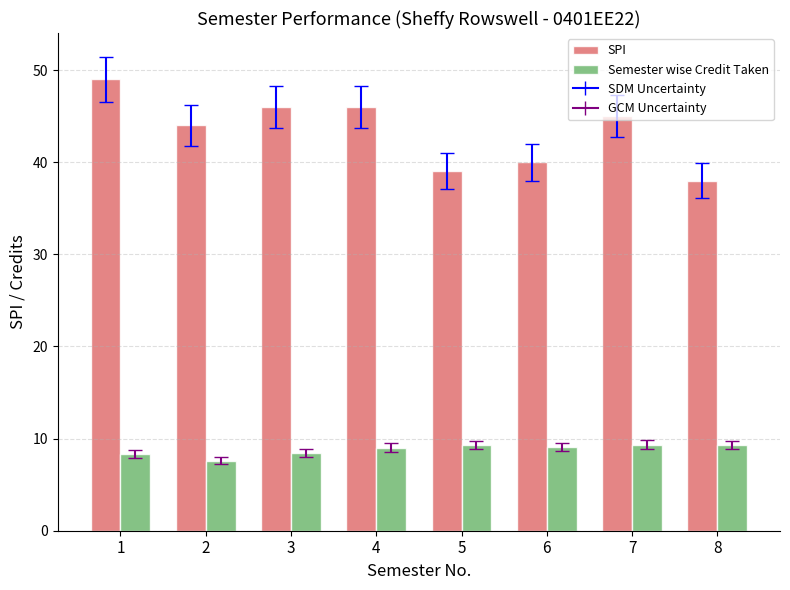

What is the greatest value displayed?

49.0